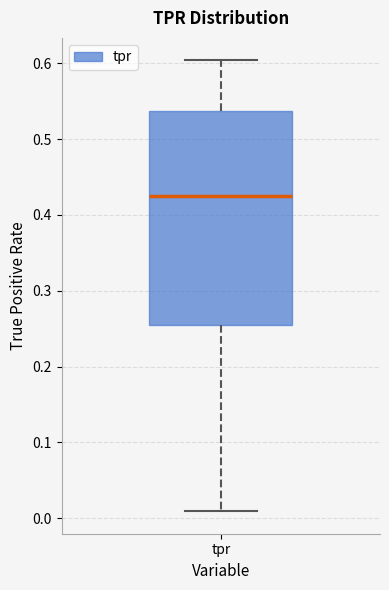

Read this box plot against the y-axis: the position of the median line, the range covered by the box, and the ends of both whiskers. The values are not printed on the chart, so give them approximately, as read against the axis.

median 0.42, box 0.25 to 0.54, whiskers 0.01 to 0.60